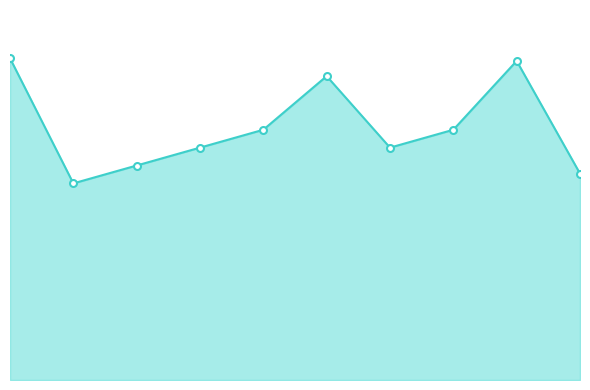

Is this an area chart (filled region under the line)?

Yes